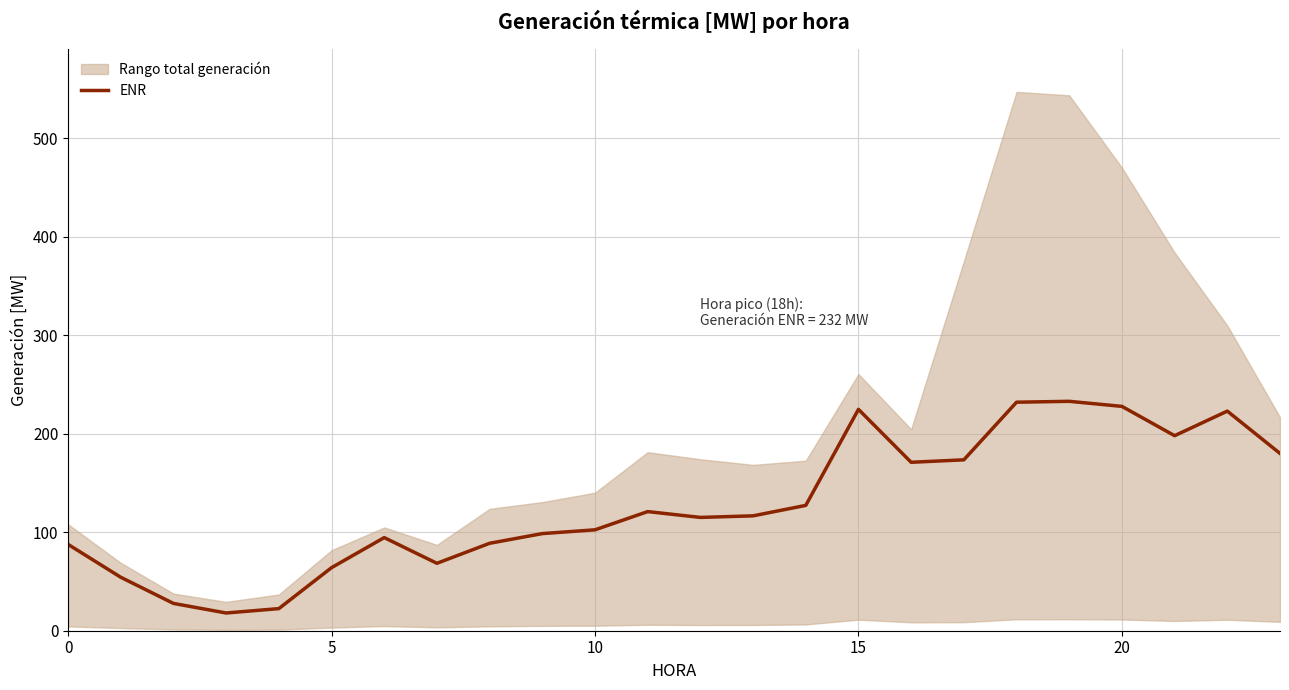

What is the difference between the values at 16 and 18?

61.0